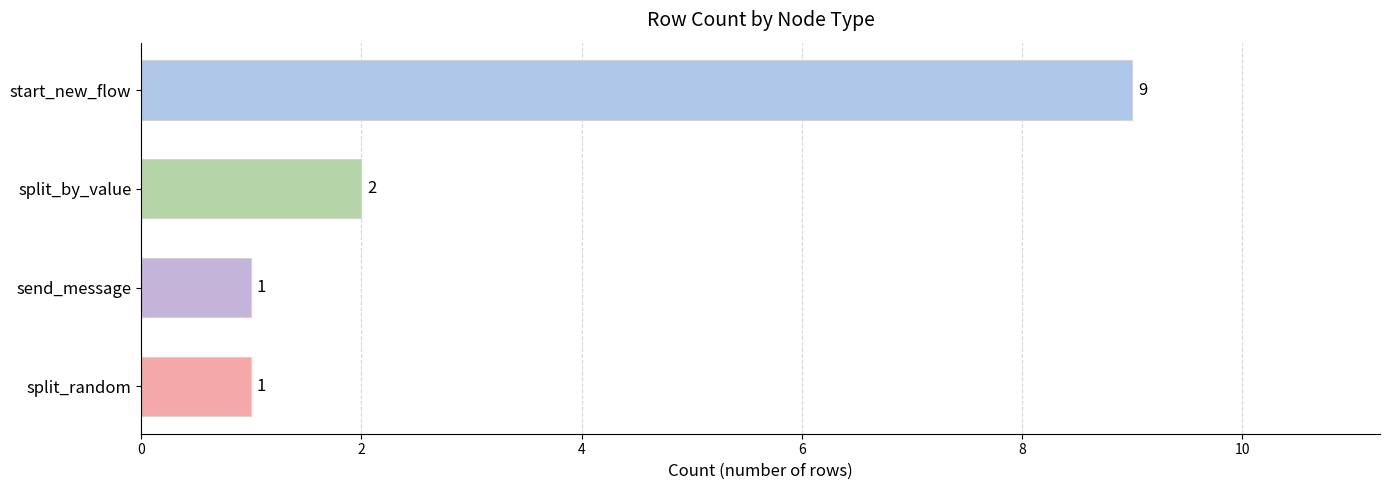

Where is the data nearest to the value 5?

split_by_value